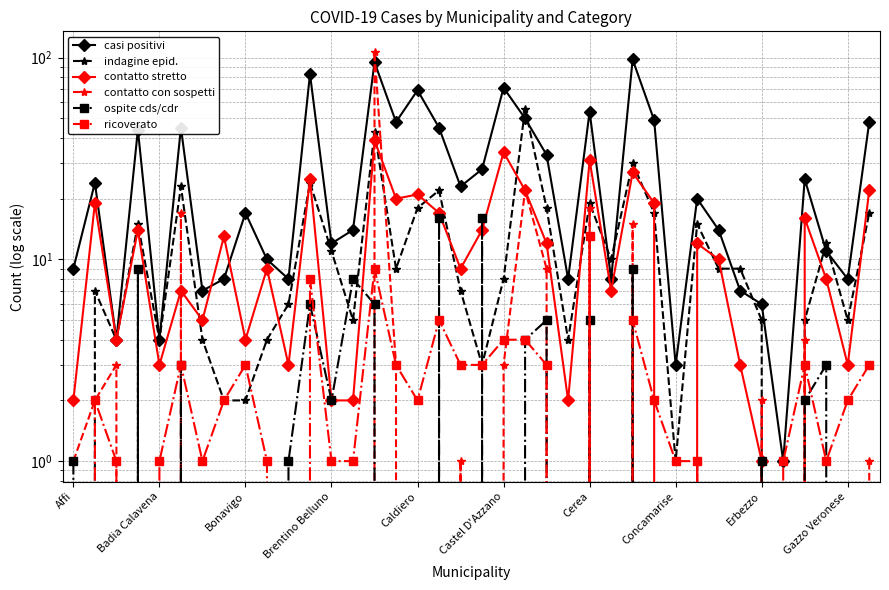

What is the sum of all contatto stretto values?

461